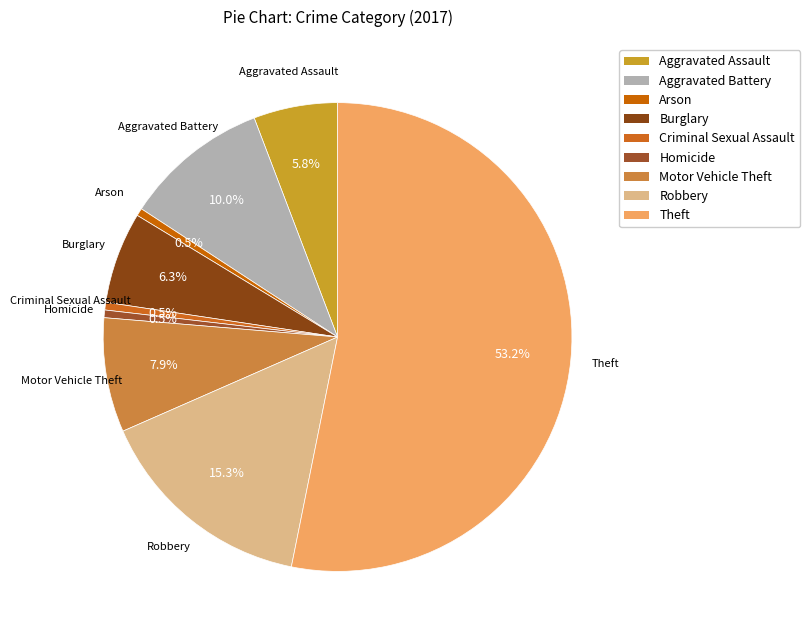

Which category has the smallest portion of the pie?

Arson